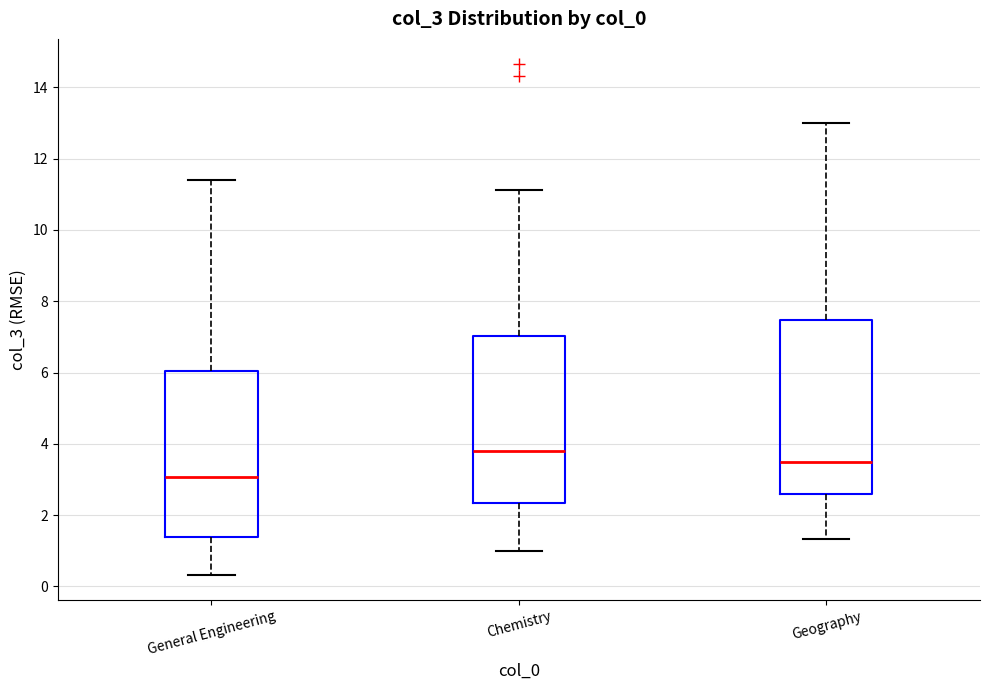

Where is the upper edge of the box for General Engineering on the y-axis? The values are not printed on the chart, so give them approximately, as read against the axis.

6.0